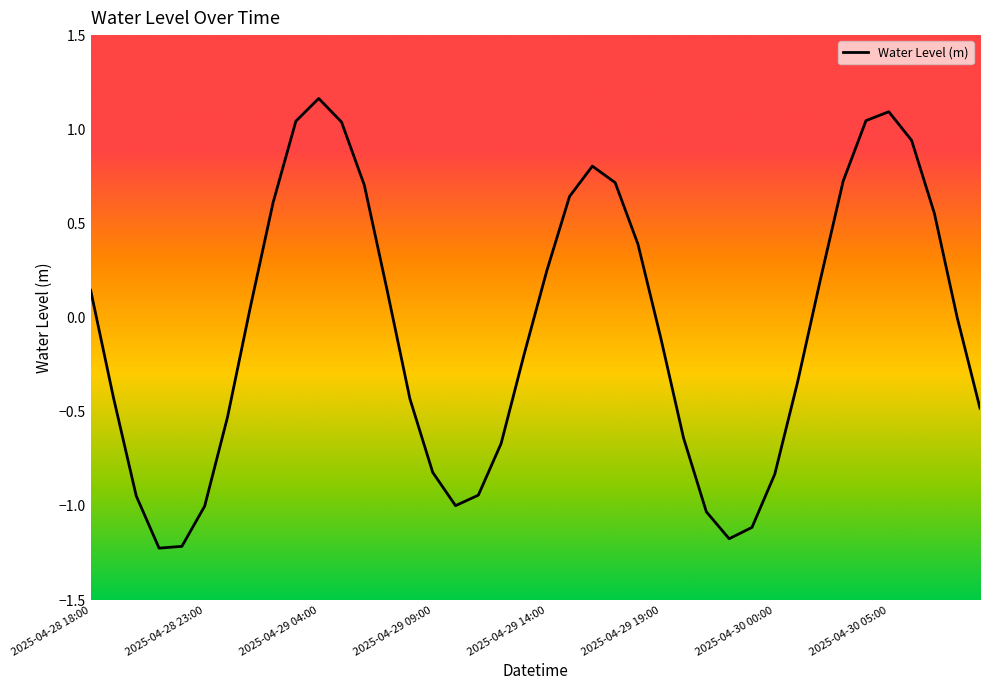

Which category has the highest value across all series?

2025-04-29 04:00